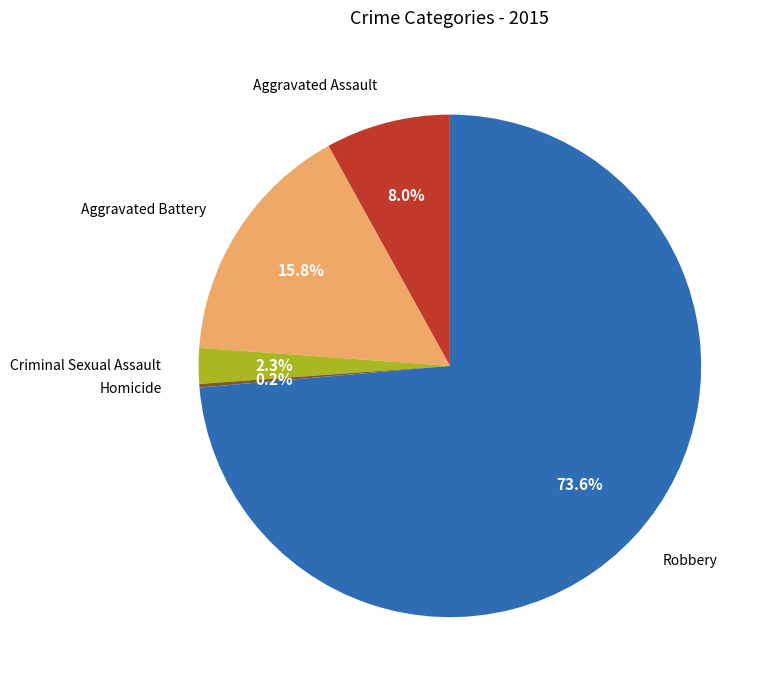

Between Criminal Sexual Assault and Robbery, which is larger?

Robbery